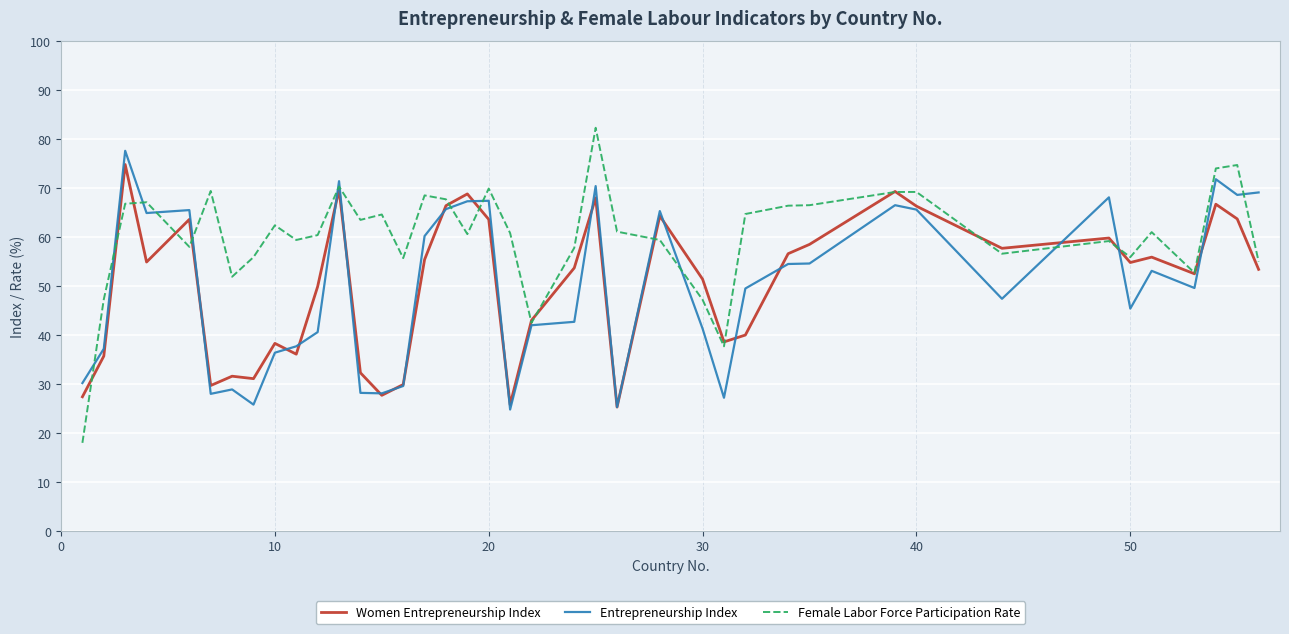

What is the smallest value displayed?

18.0